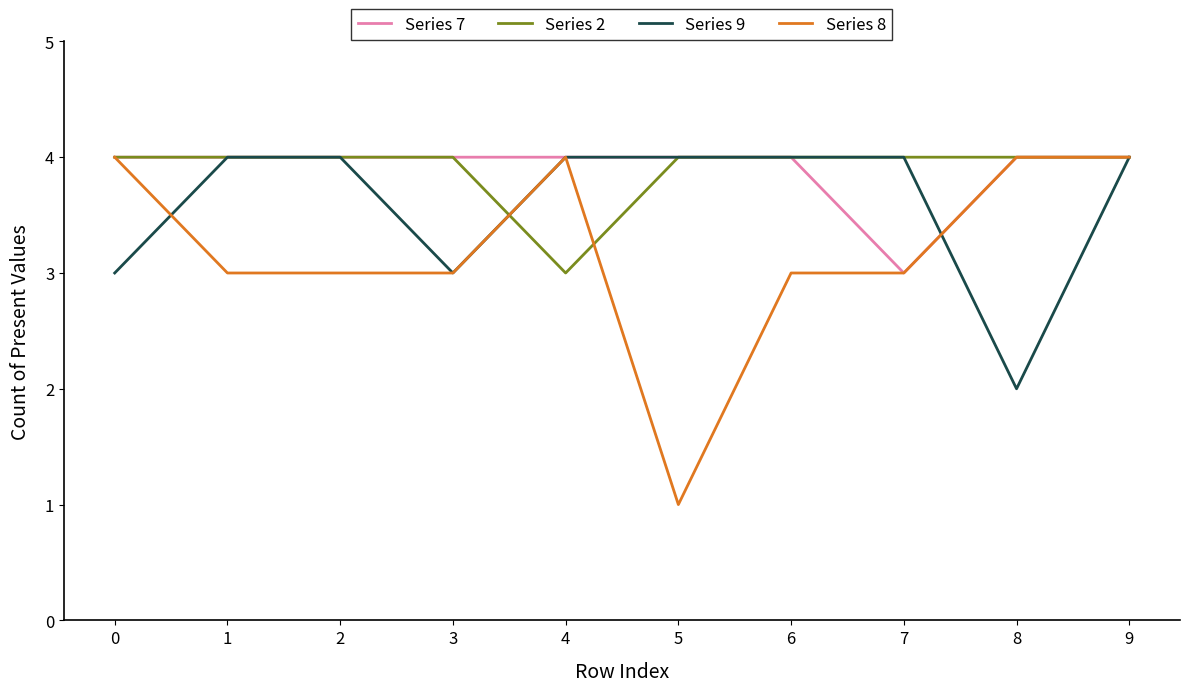

At which category is the sum across all series the highest?

9